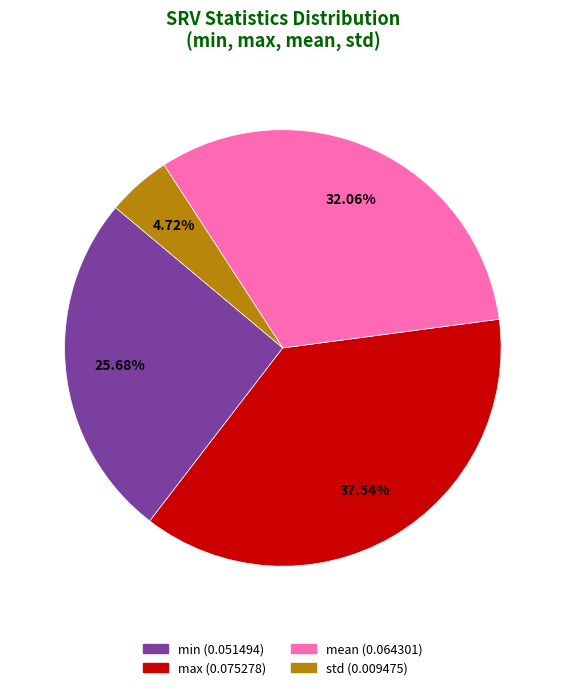

To the nearest percent, what is the difference between the max and std slice percentages?

33%